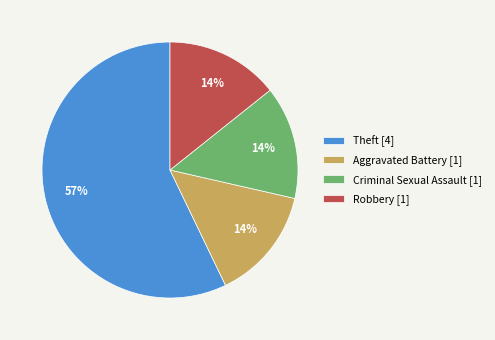

Is there any slice that represents more than half of the pie?

Yes